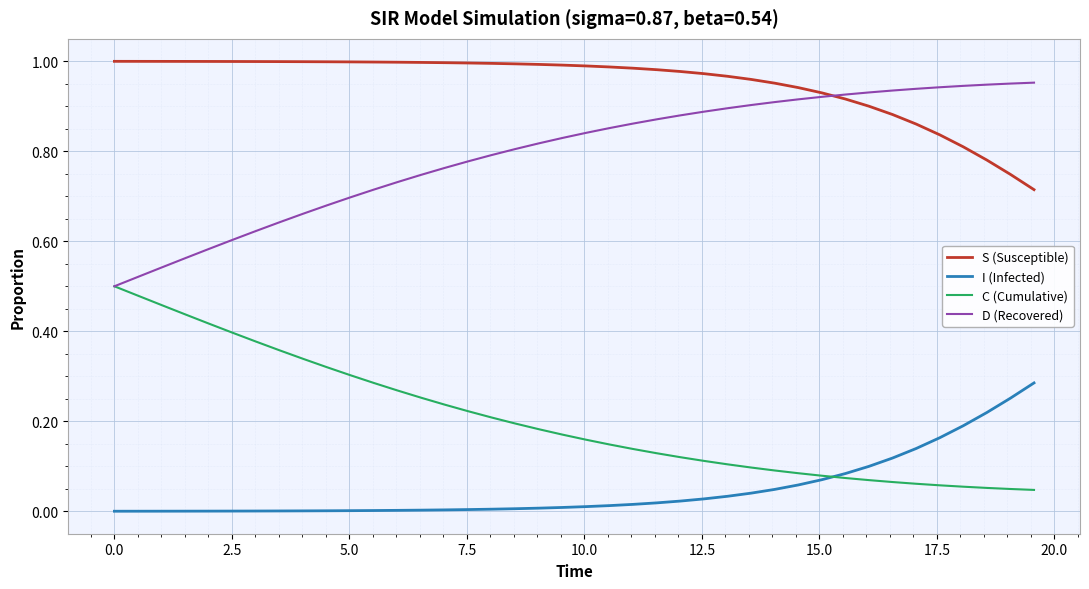

Which series has the largest total across all categories?

S (Susceptible)